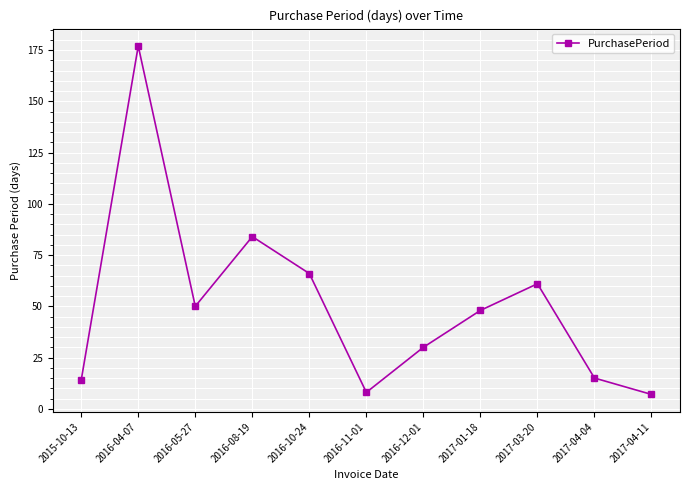

What is the sum of the values at 2017-04-11 and 2016-11-01?

15